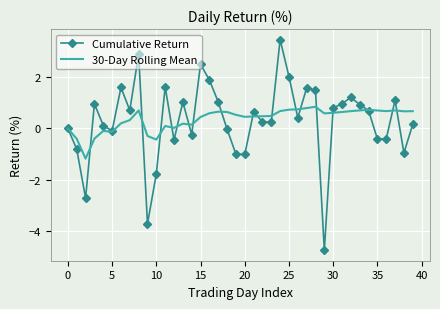

Which series has the widest spread of values?

Cumulative Return